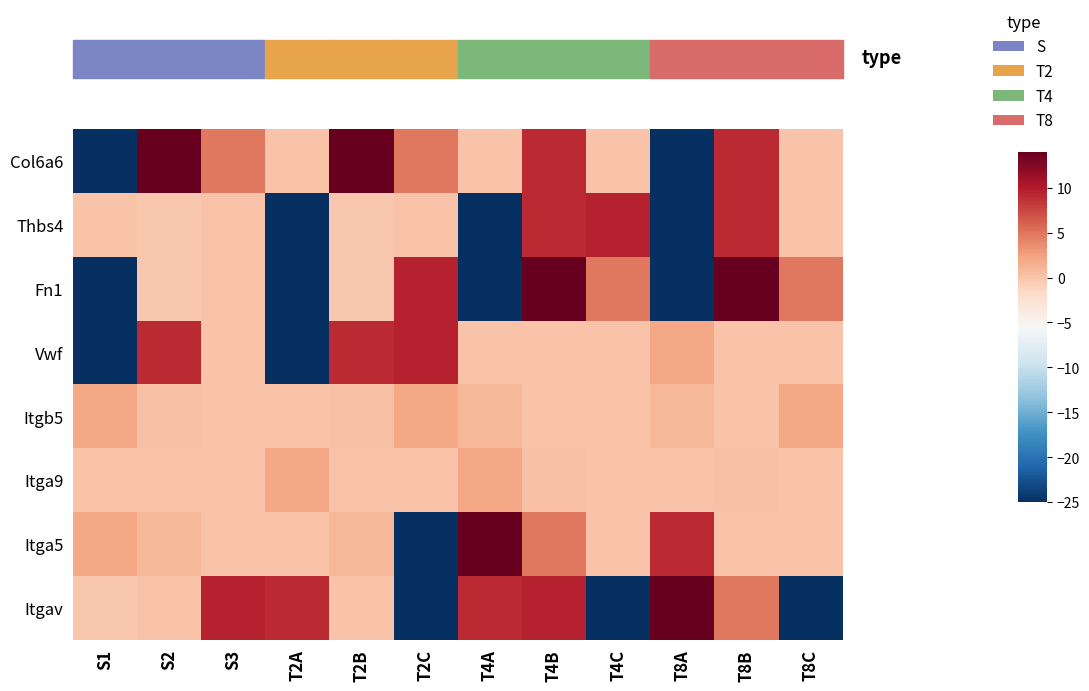

Reading left to right, transcribe all the data shown in this chart.

Col6a6: S1=-25.0	S2=14.0	S3=4.8	T2A=0.0	T2B=14.0	T2C=4.8	T4A=0.0	T4B=9.0	T4C=0.0	T8A=-25.0	T8B=9.0	T8C=0.0
Thbs4: S1=0.0	S2=-0.3	S3=0.0	T2A=-25.0	T2B=-0.3	T2C=0.0	T4A=-25.0	T4B=9.0	T4C=9.5	T8A=-25.0	T8B=9.0	T8C=0.0
Fn1: S1=-25.0	S2=-0.3	S3=0.0	T2A=-25.0	T2B=-0.3	T2C=9.5	T4A=-25.0	T4B=14.0	T4C=4.8	T8A=-25.0	T8B=14.0	T8C=4.7
Vwf: S1=-25.0	S2=9.0	S3=0.0	T2A=-25.0	T2B=9.0	T2C=9.5	T4A=0.0	T4B=0.0	T4C=0.0	T8A=2.0	T8B=0.0	T8C=0.0
Itgb5: S1=2.0	S2=0.2	S3=0.0	T2A=0.0	T2B=0.2	T2C=2.0	T4A=1.0	T4B=0.0	T4C=0.0	T8A=1.0	T8B=0.0	T8C=2.0
Itga9: S1=0.0	S2=0.0	S3=0.0	T2A=2.0	T2B=0.0	T2C=0.0	T4A=2.0	T4B=0.2	T4C=0.0	T8A=0.0	T8B=0.2	T8C=0.0
Itga5: S1=2.0	S2=1.0	S3=0.0	T2A=0.0	T2B=1.0	T2C=-25.0	T4A=14.0	T4B=4.8	T4C=0.0	T8A=9.0	T8B=0.0	T8C=0.0
Itgav: S1=-0.3	S2=0.0	S3=9.5	T2A=9.0	T2B=0.0	T2C=-25.0	T4A=9.0	T4B=9.5	T4C=-25.0	T8A=14.0	T8B=4.8	T8C=-25.0